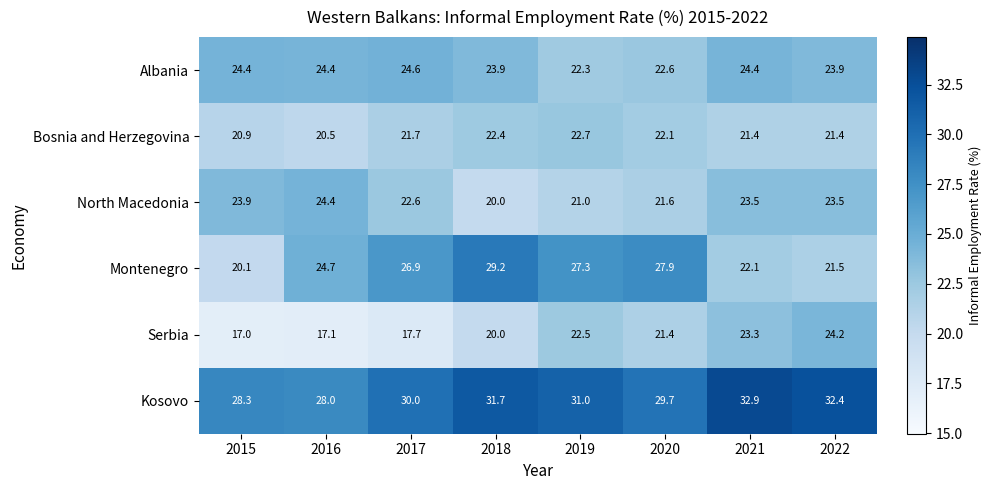

Is it true that North Macedonia equals 36.7 at 2020?

False